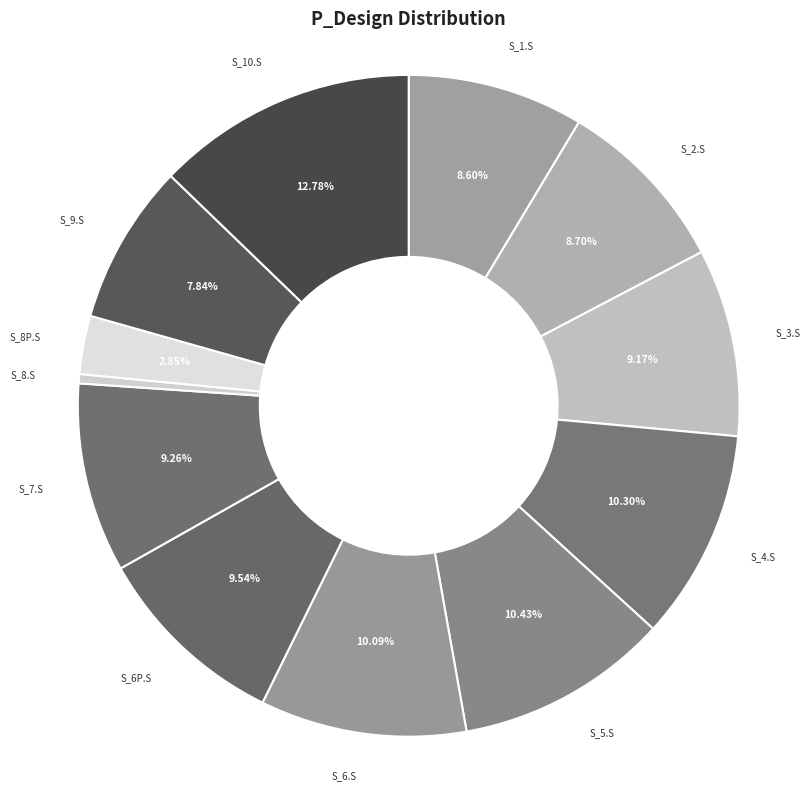

To the nearest percent, what is the combined percentage of S_1.S and S_8P.S?

11%